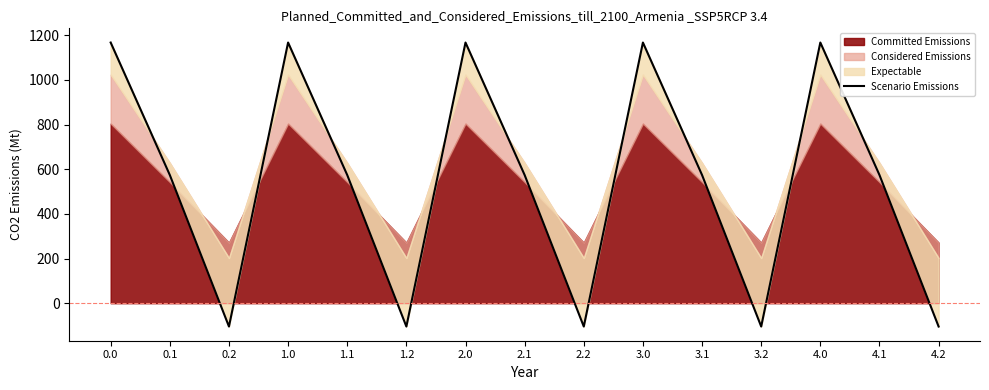

What is the value of the 12th point from the left?

-104.4